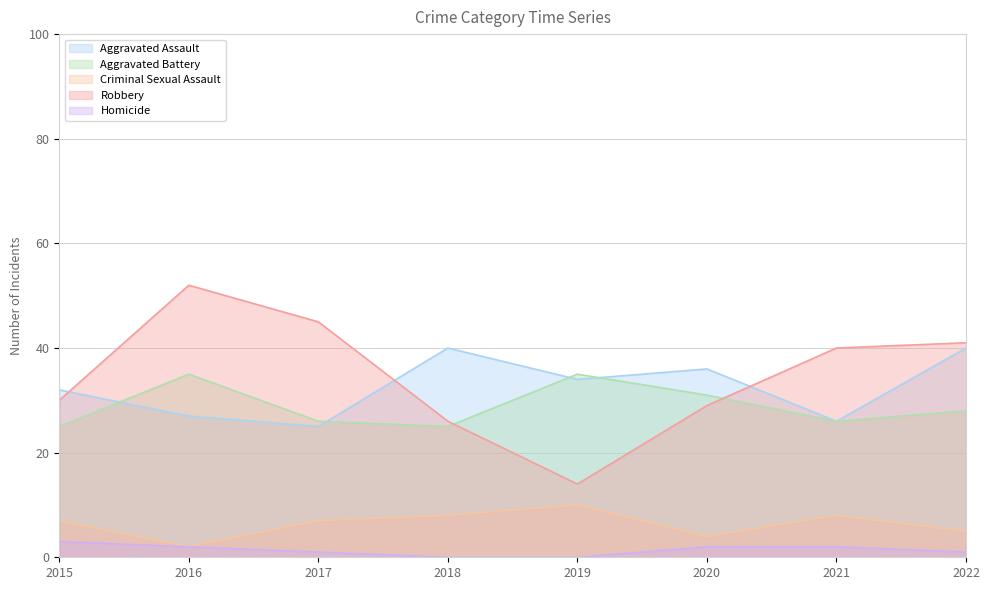

How many lines are shown in the chart?

5